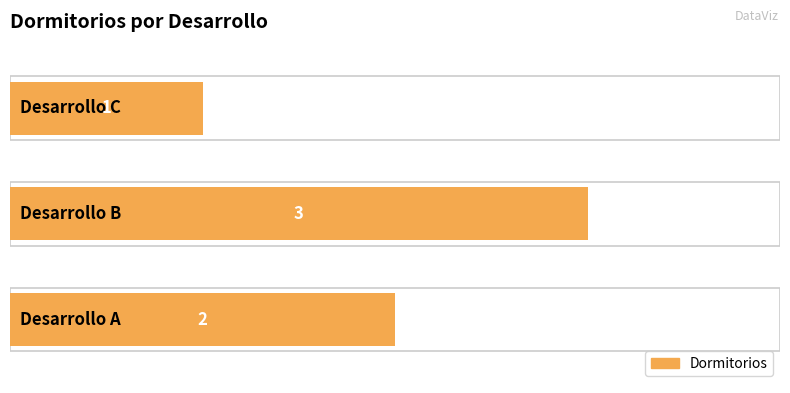

Does the chart contain stacked bars?

No